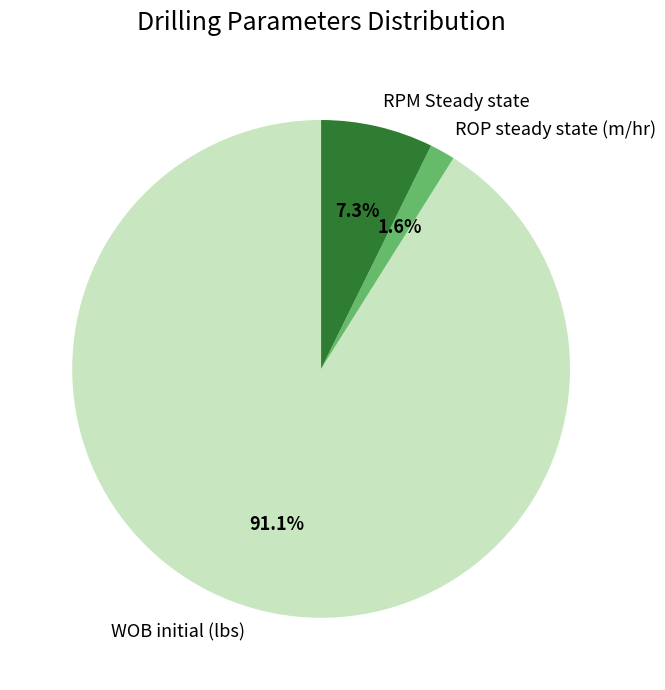

Approximately how many times larger is the value at WOB initial (lbs) compared to RPM Steady state?

12.5